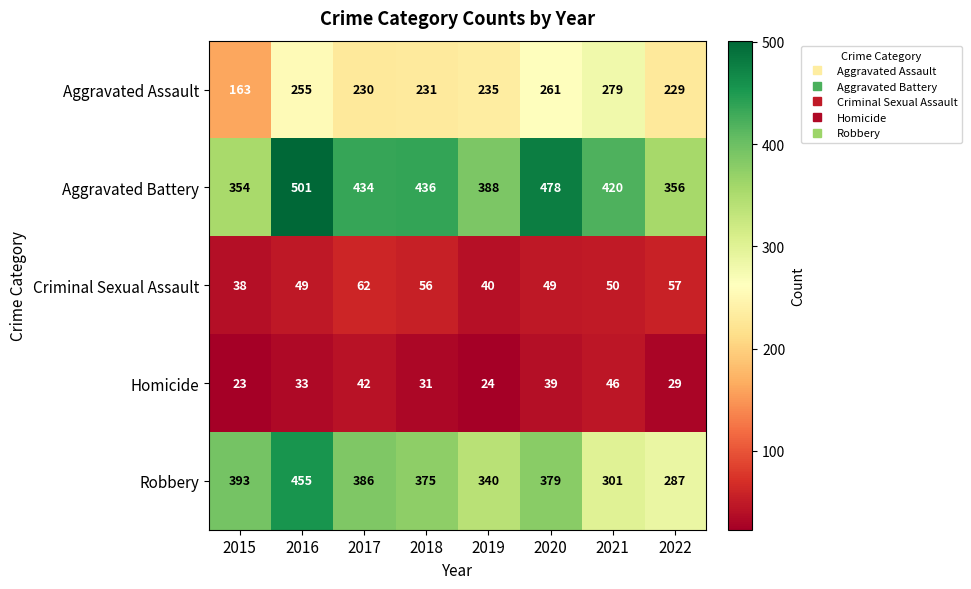

How many categories are shown in the chart?

8